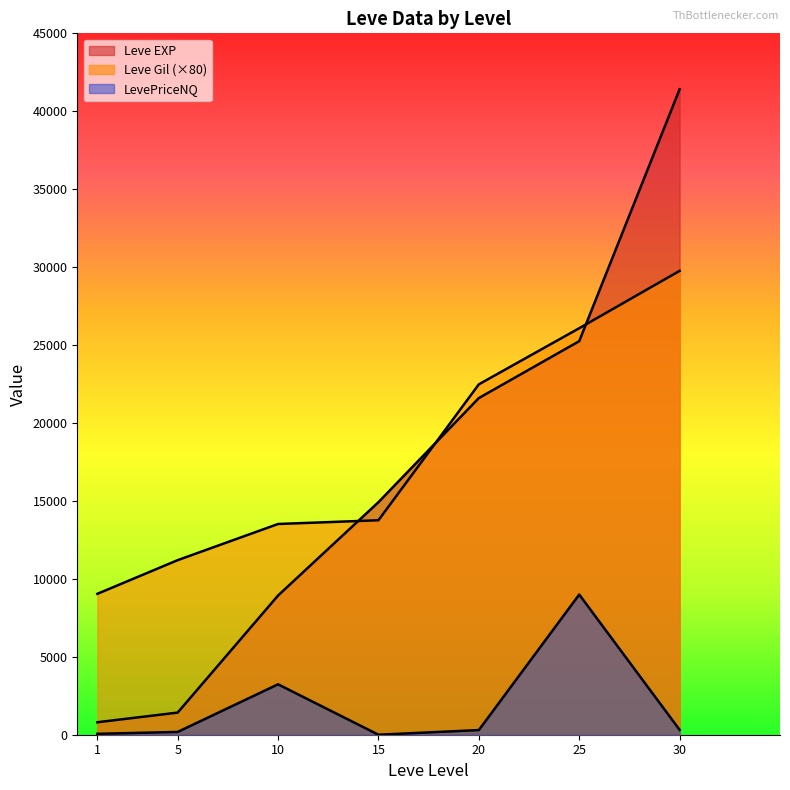

At how many categories does at least one series exceed 28475?

1